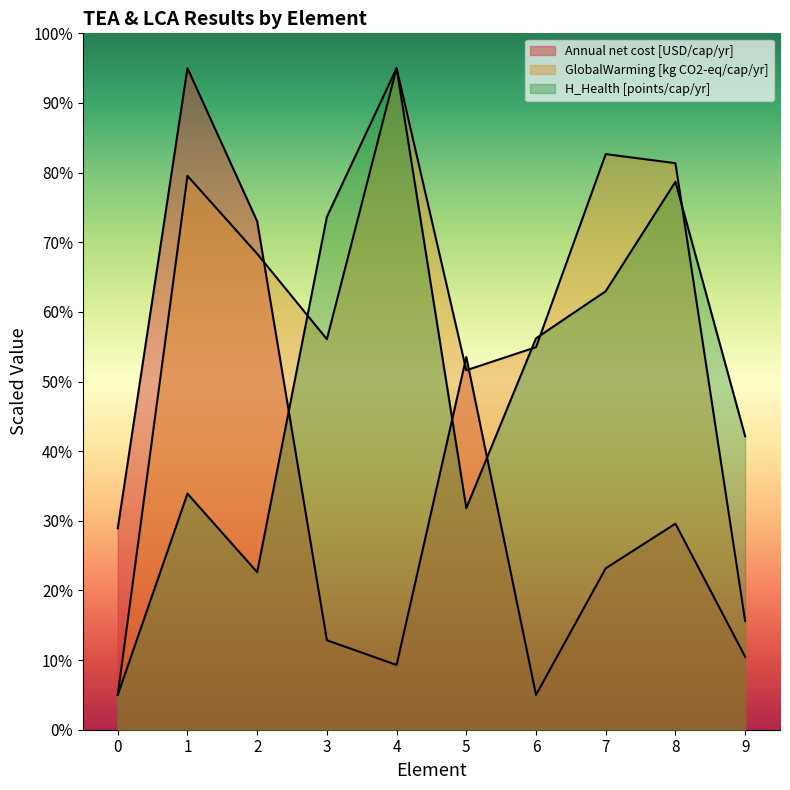

At 7, list the series in order from largest to smallest.

GlobalWarming [kg CO2-eq/cap/yr], H_Health [points/cap/yr], Annual net cost [USD/cap/yr]